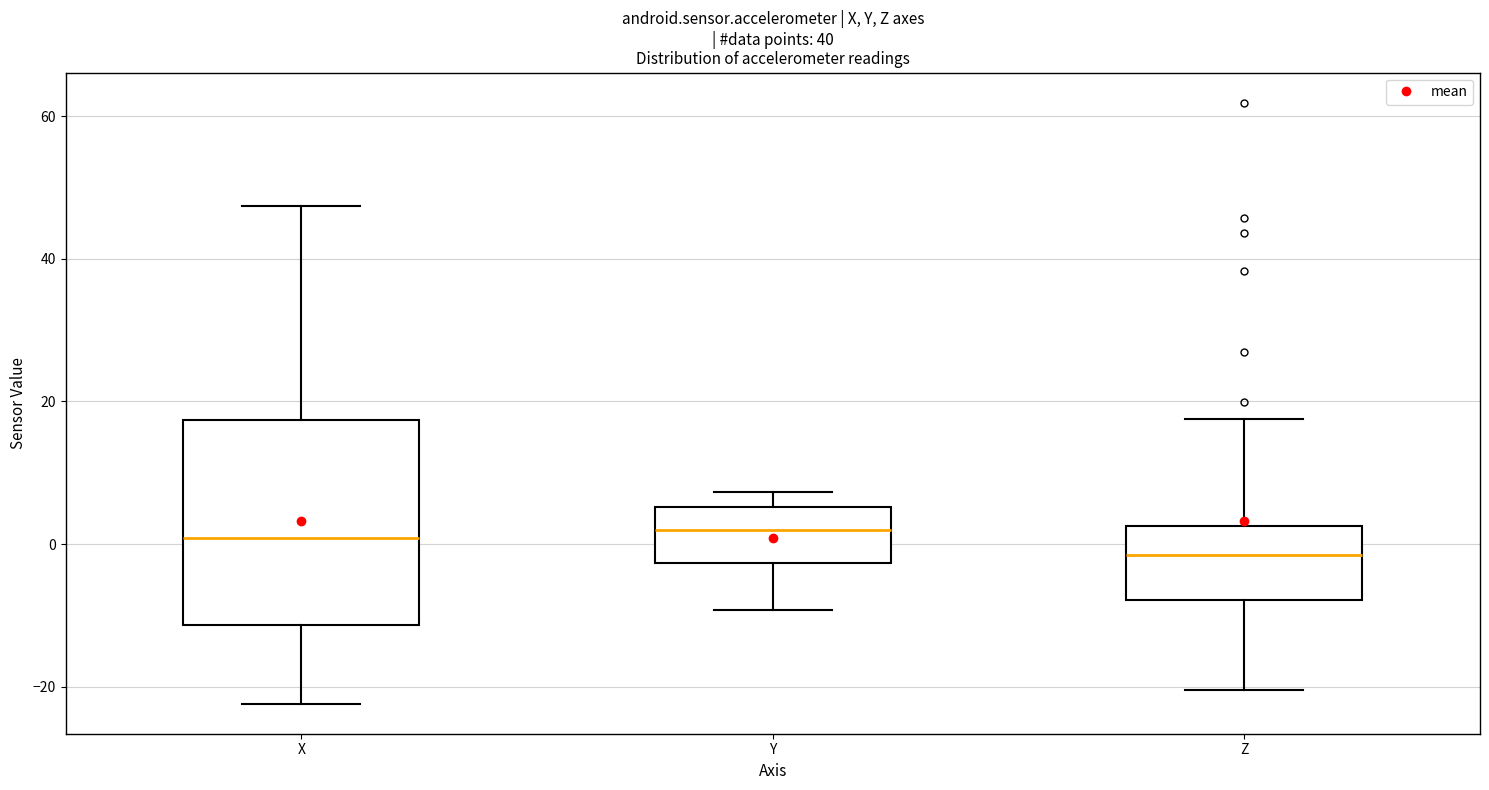

Which box is the tallest, from its lower edge to its upper edge?

X